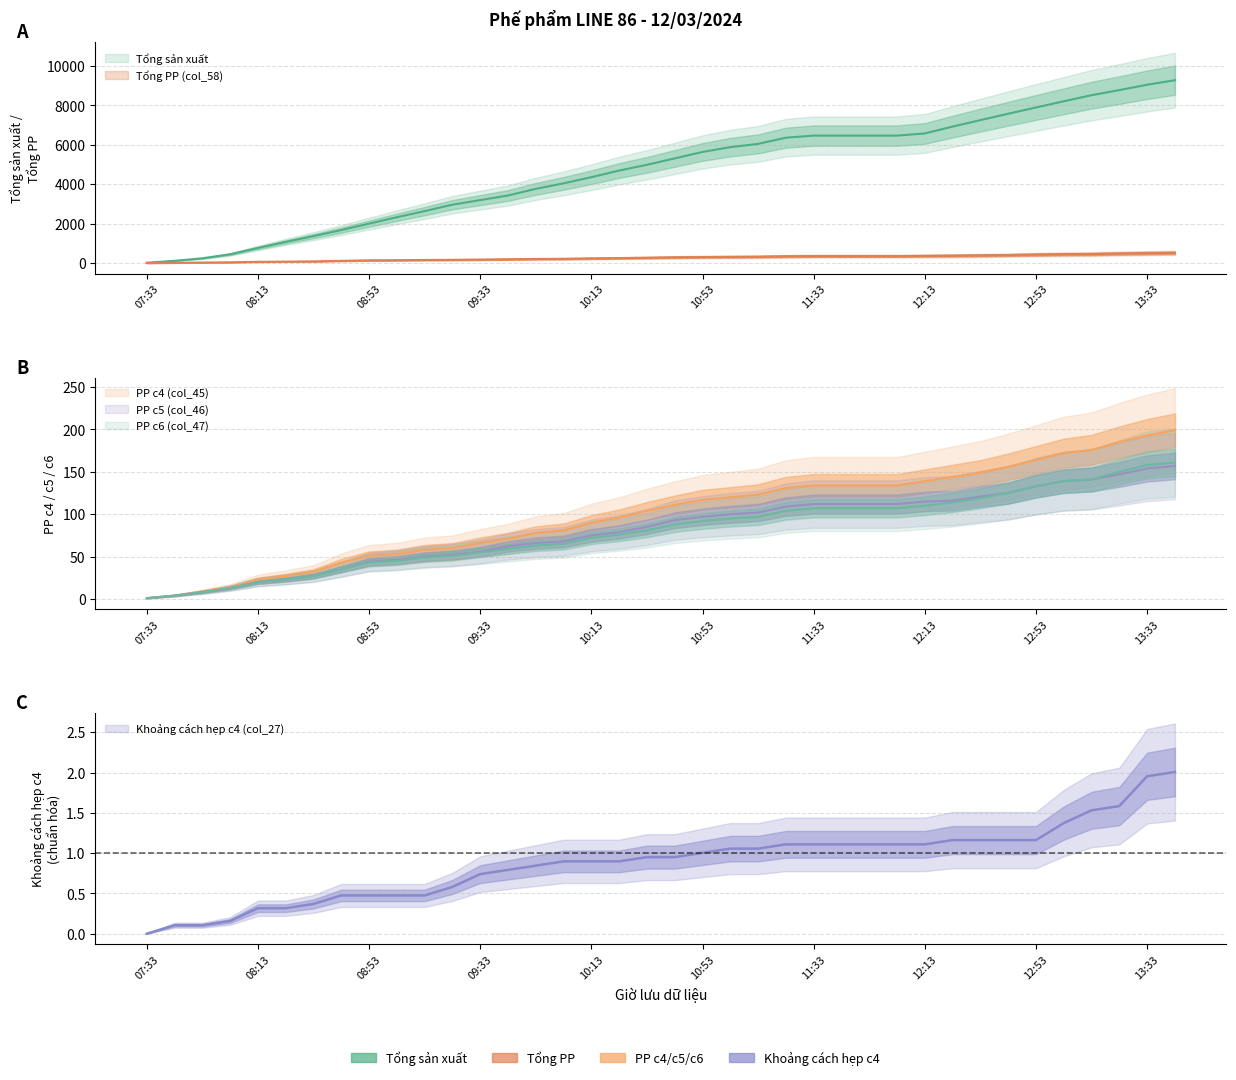

How many lines are shown in the chart?

6